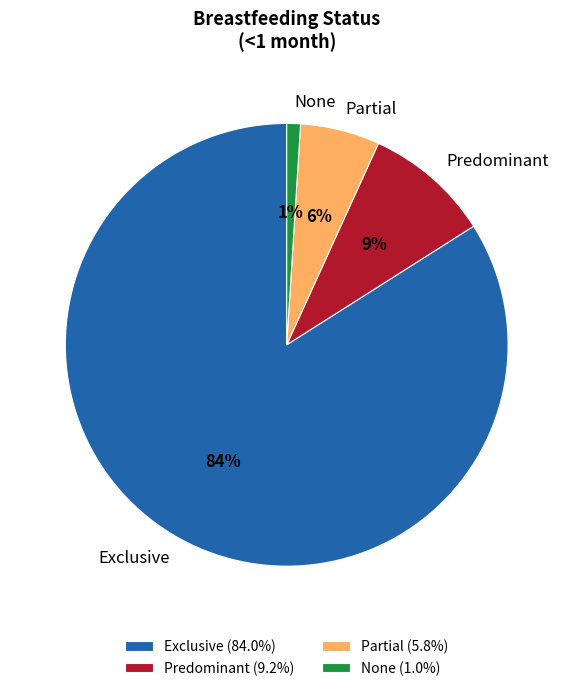

Does Partial represent more than half of the total?

No